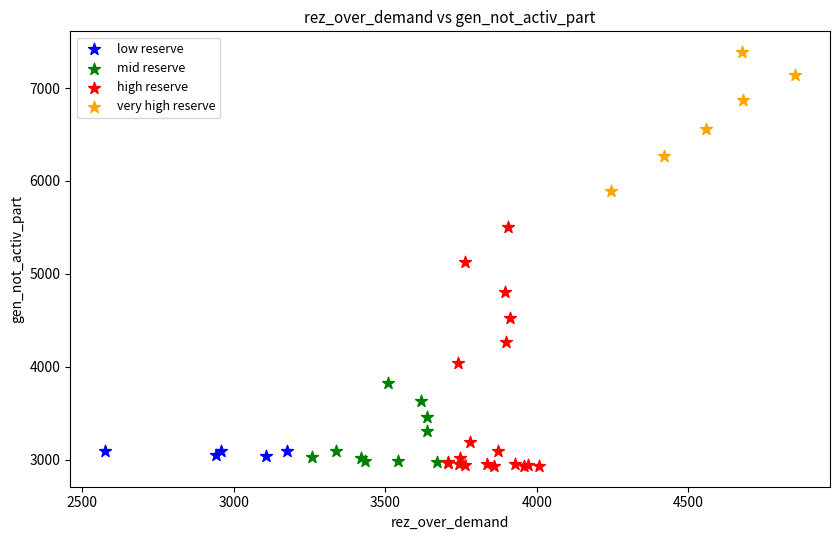

Which series reaches the maximum Y coordinate?

very high reserve